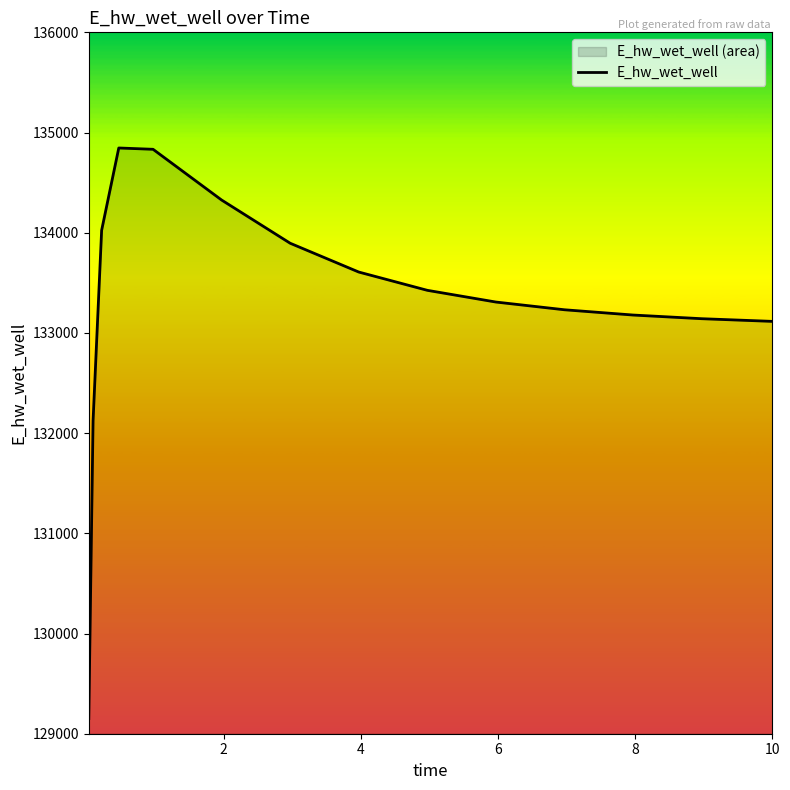

What is the difference between the maximum and minimum values?

5694.4